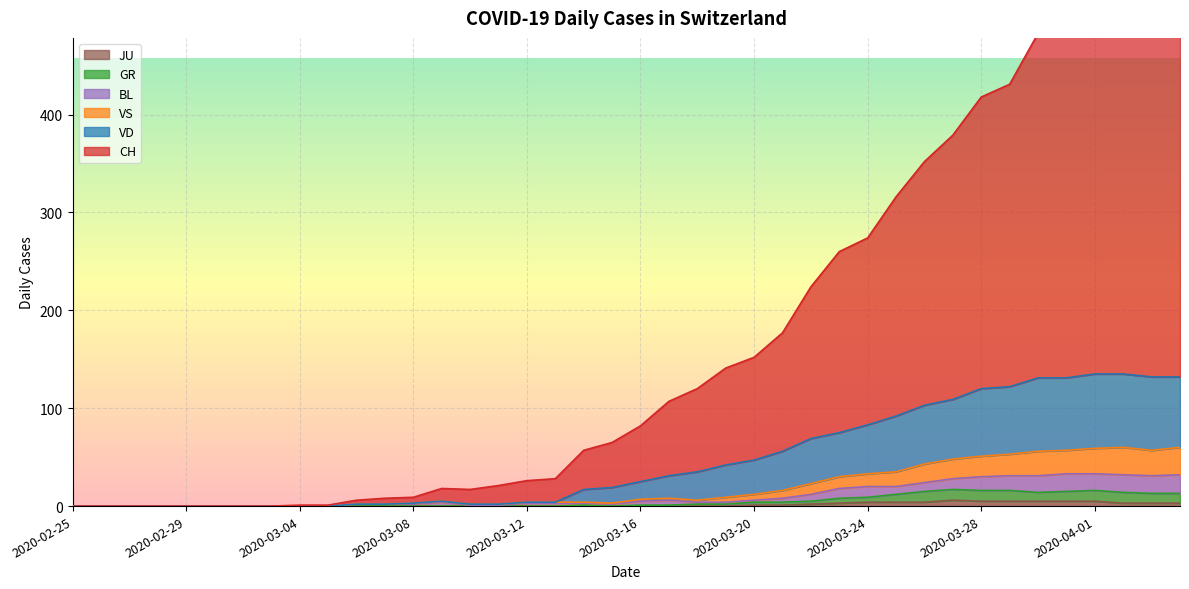

What is the greatest value displayed?

548